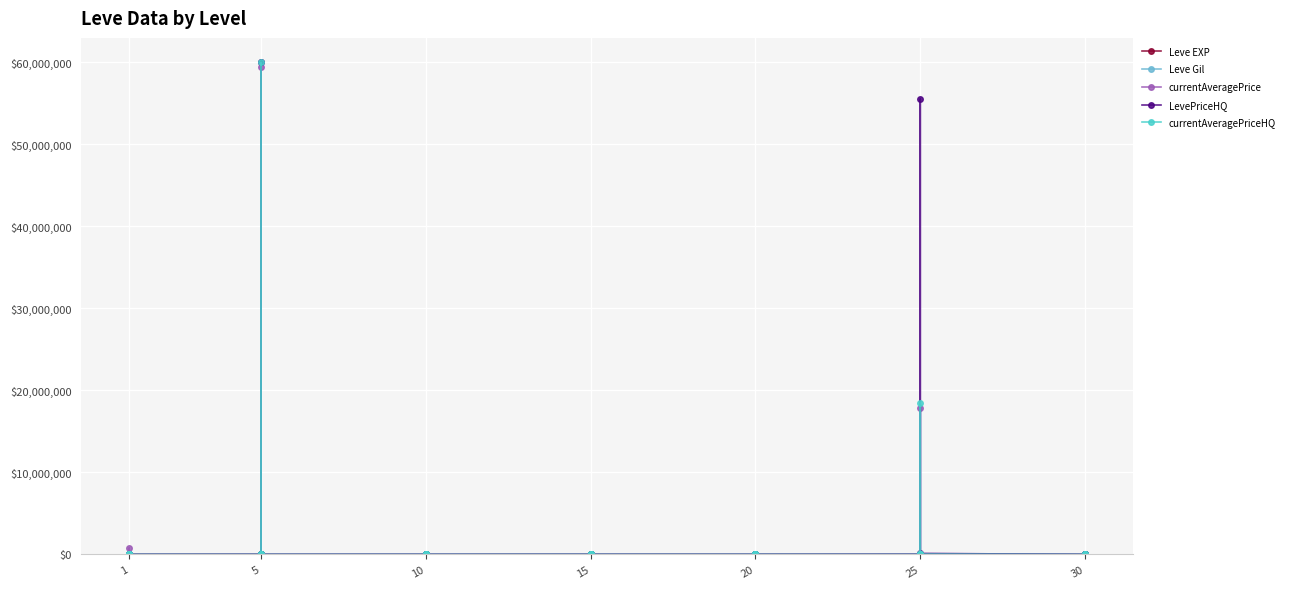

What is the difference between the maximum and minimum values in the currentAveragePrice series?

60000000.0